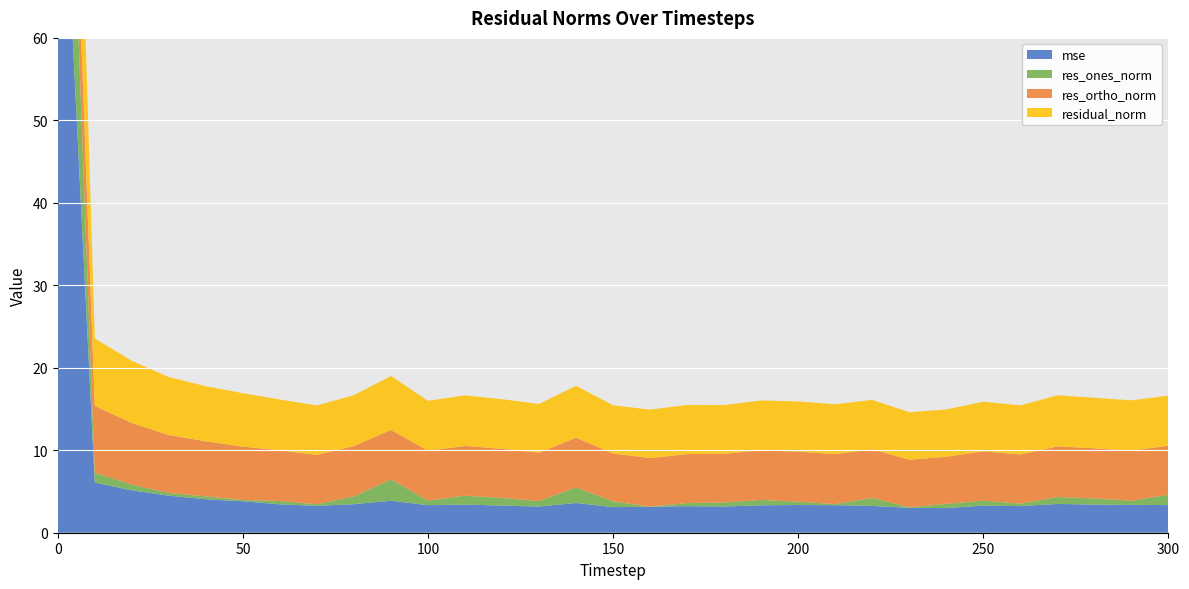

Reading right to left, what are all the values shown in this chart?

mse: 300=3.4	290=3.4	280=3.4	270=3.5	260=3.2	250=3.3	240=3.0	230=3.0	220=3.3	210=3.3	200=3.4	190=3.3	180=3.2	170=3.2	160=3.1	150=3.1	140=3.6	130=3.2	120=3.3	110=3.4	100=3.3	90=3.9	80=3.5	70=3.3	60=3.4	50=3.8	40=4.1	30=4.5	20=5.1	10=6.1	0=96.4
res_ones_norm: 300=1.3	290=0.5	280=0.7	270=0.8	260=0.3	250=0.6	240=0.5	230=0.1	220=1.0	210=0.1	200=0.4	190=0.7	180=0.5	170=0.4	160=0.0	150=0.7	140=1.9	130=0.7	120=0.9	110=1.1	100=0.6	90=2.6	80=1.0	70=0.2	60=0.4	50=0.2	40=0.3	30=0.3	20=0.7	10=1.2	0=31.2
res_ortho_norm: 300=5.9	290=6.1	280=6.1	270=6.1	260=6.0	250=6.0	240=5.7	230=5.8	220=5.9	210=6.1	200=6.1	190=6.0	180=5.9	170=5.9	160=5.9	150=5.8	140=6.0	130=5.9	120=5.9	110=6.0	100=6.0	90=6.0	80=6.1	70=6.0	60=6.1	50=6.5	40=6.7	30=7.0	20=7.5	10=8.1	0=9.4
residual_norm: 300=6.1	290=6.1	280=6.1	270=6.2	260=6.0	250=6.0	240=5.7	230=5.8	220=6.0	210=6.1	200=6.1	190=6.0	180=5.9	170=6.0	160=5.9	150=5.8	140=6.3	130=5.9	120=6.0	110=6.1	100=6.1	90=6.5	80=6.2	70=6.0	60=6.2	50=6.5	40=6.7	30=7.0	20=7.5	10=8.2	0=32.6